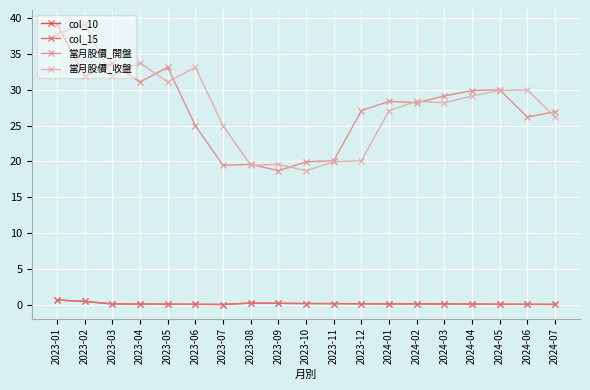

At which category does 當月股價_收盤 reach its first local peak?

2023-02